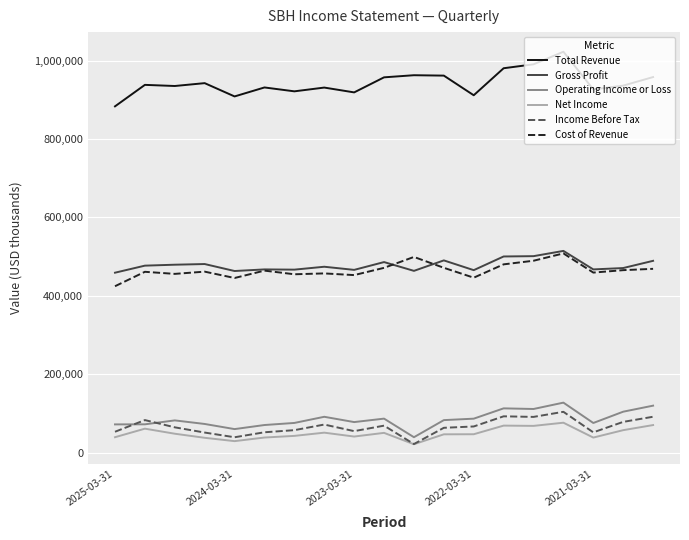

True or false: Gross Profit and Total Revenue intersect in this chart.

False